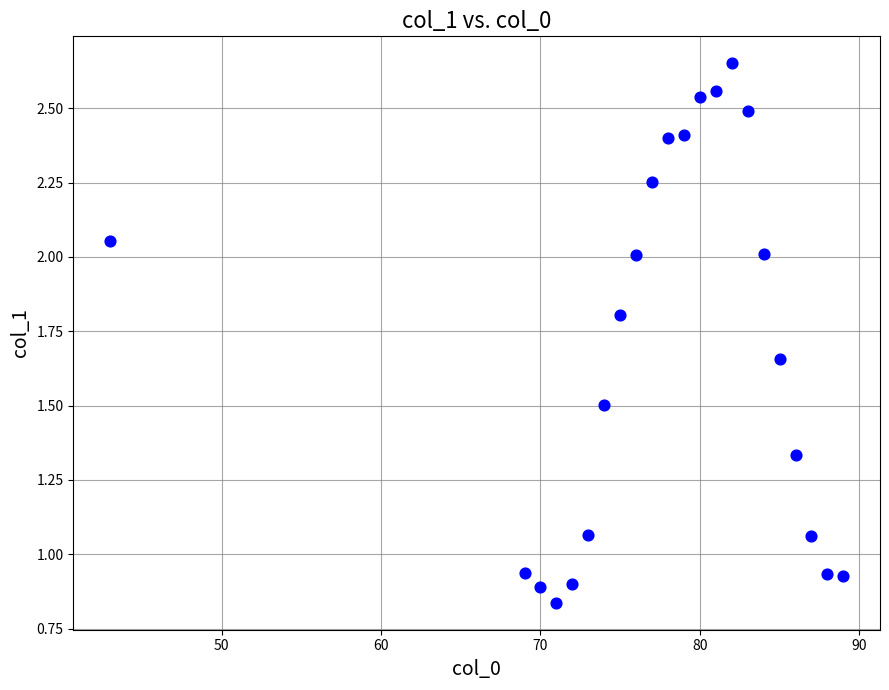

What is the range of X values (max minus min)?

46.0